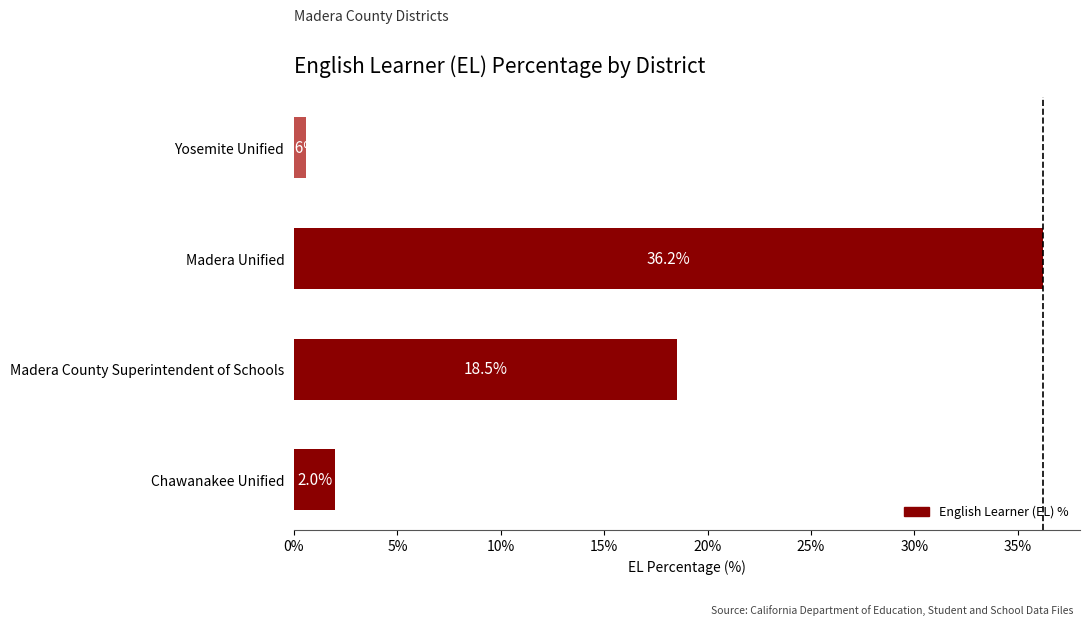

What is the maximum value shown in the chart?

36.2